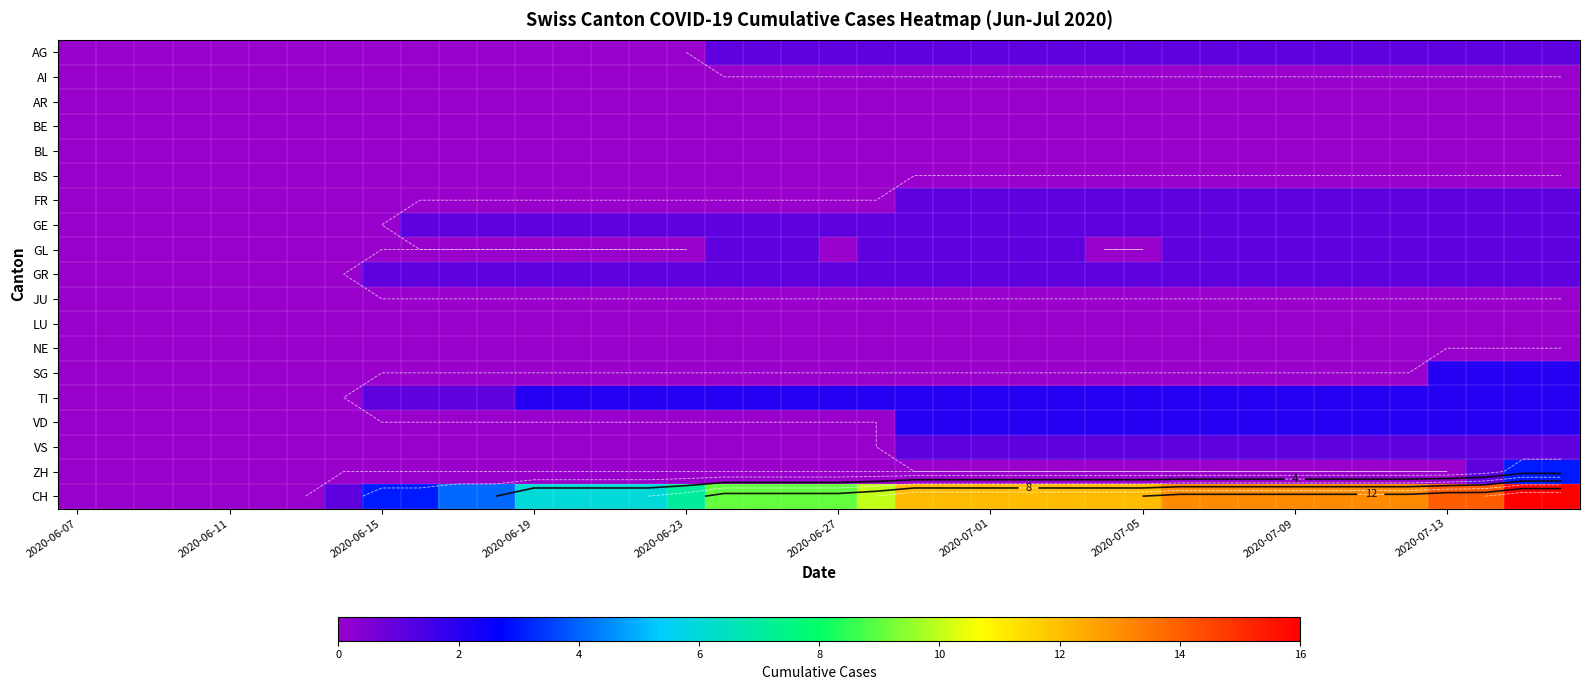

How many values in the VD series exceed 0?

18